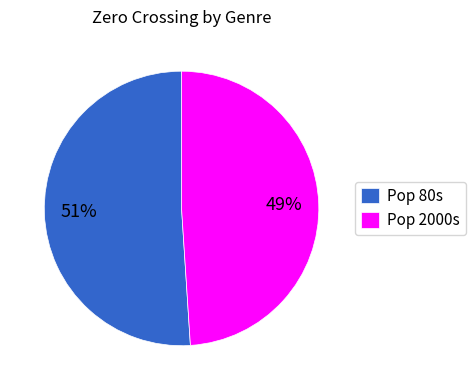

To the nearest percent, what portion does Pop 2000s represent?

49%